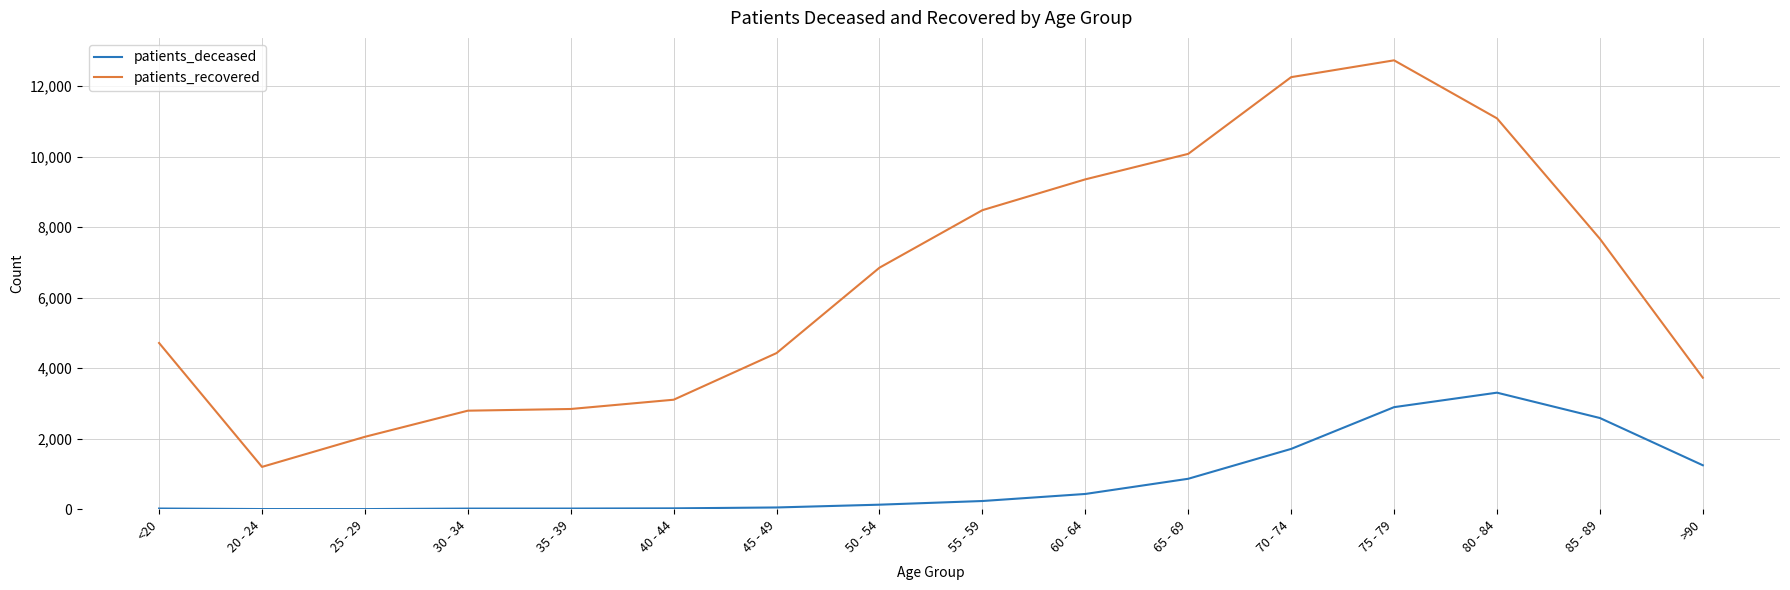

Which series changed the most between 70 - 74 and 75 - 79?

patients_deceased